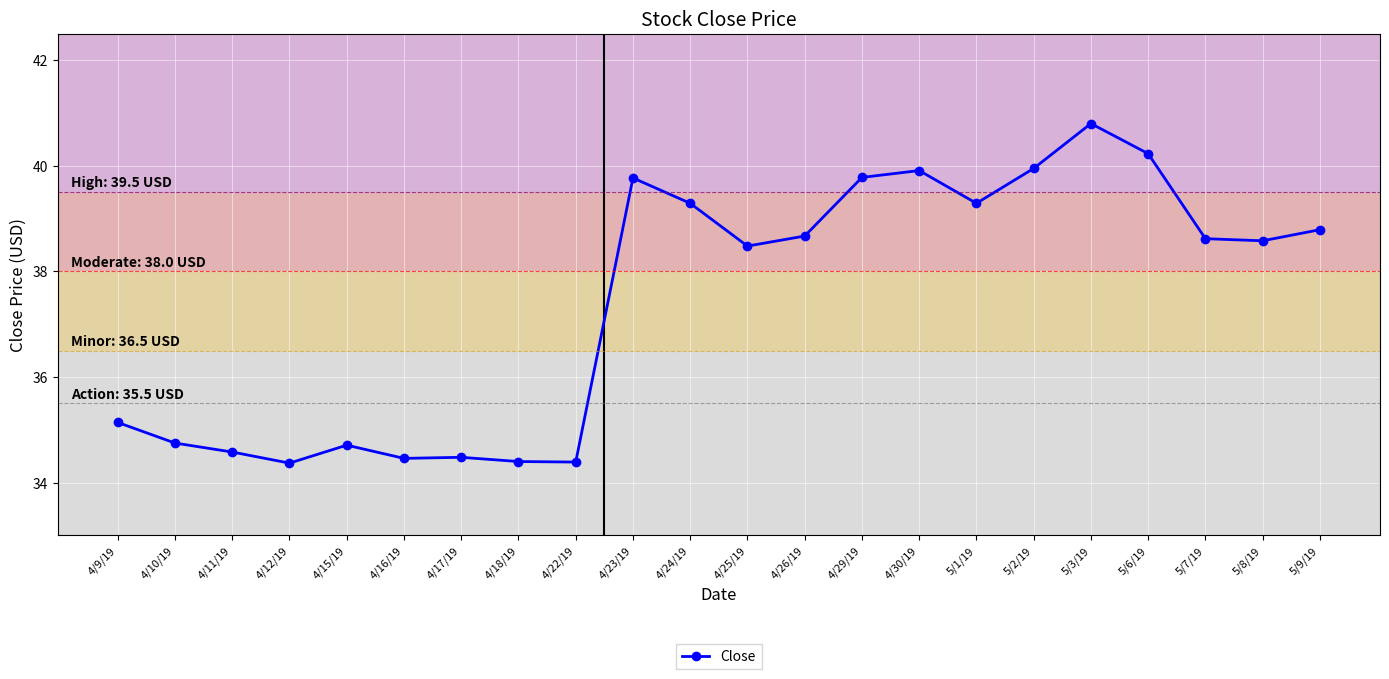

What is the ratio of the value at 5/3/19 to the value at 4/10/19?

1.2